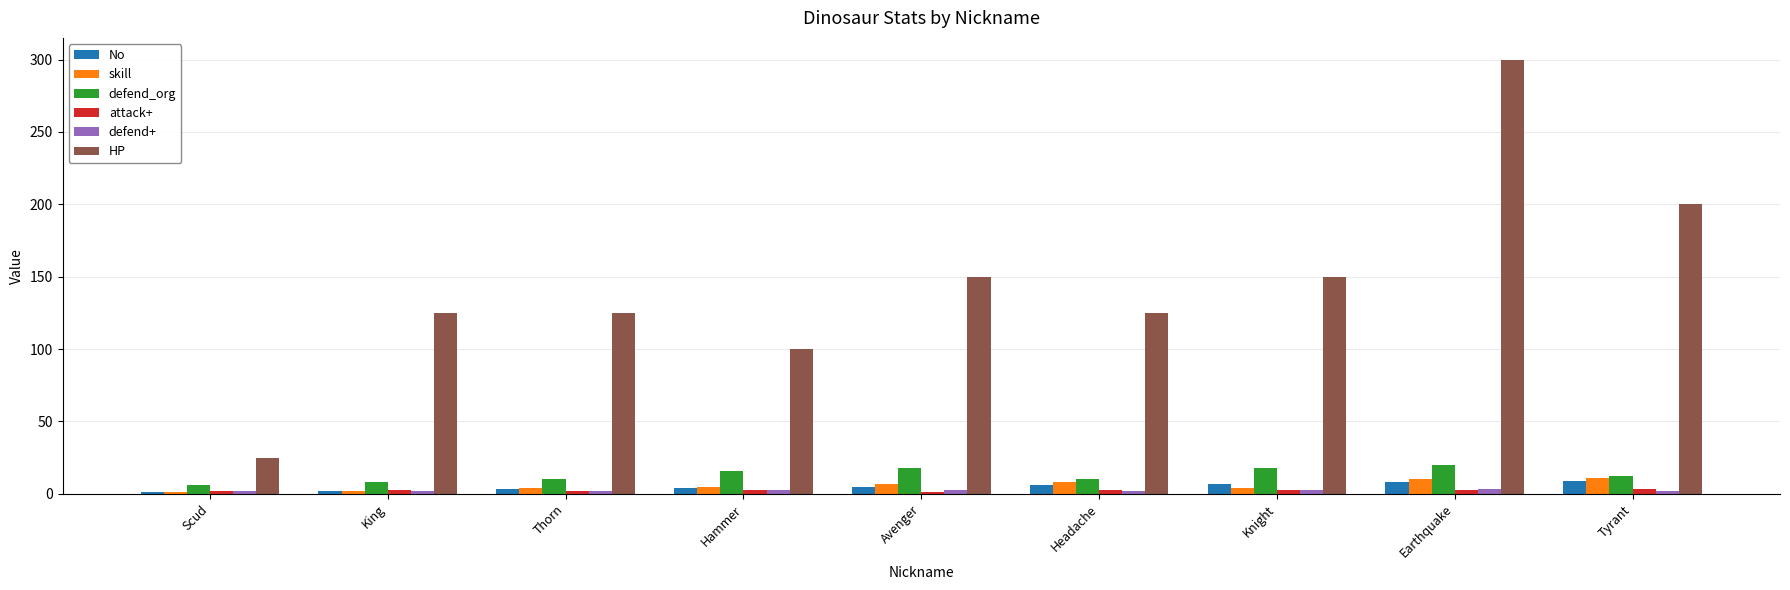

What is the value of the No bar at the 9th from the left?

9.0